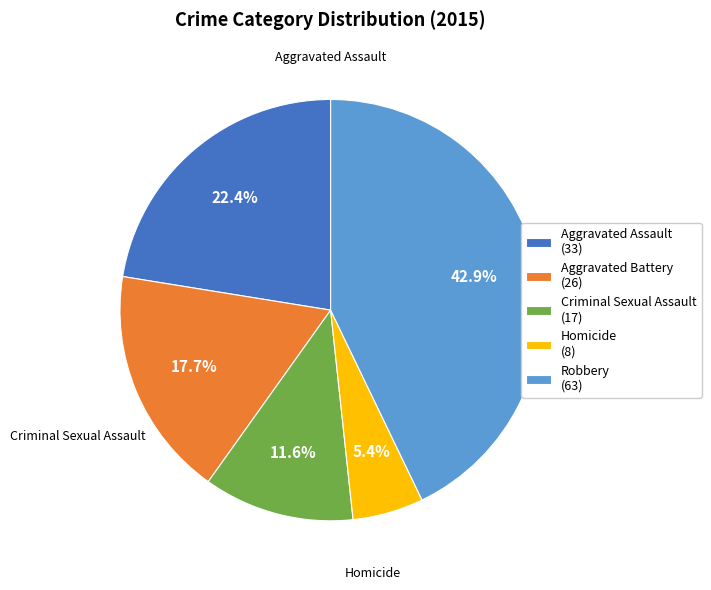

Do Aggravated Assault and Homicide together represent more than half of the pie?

No